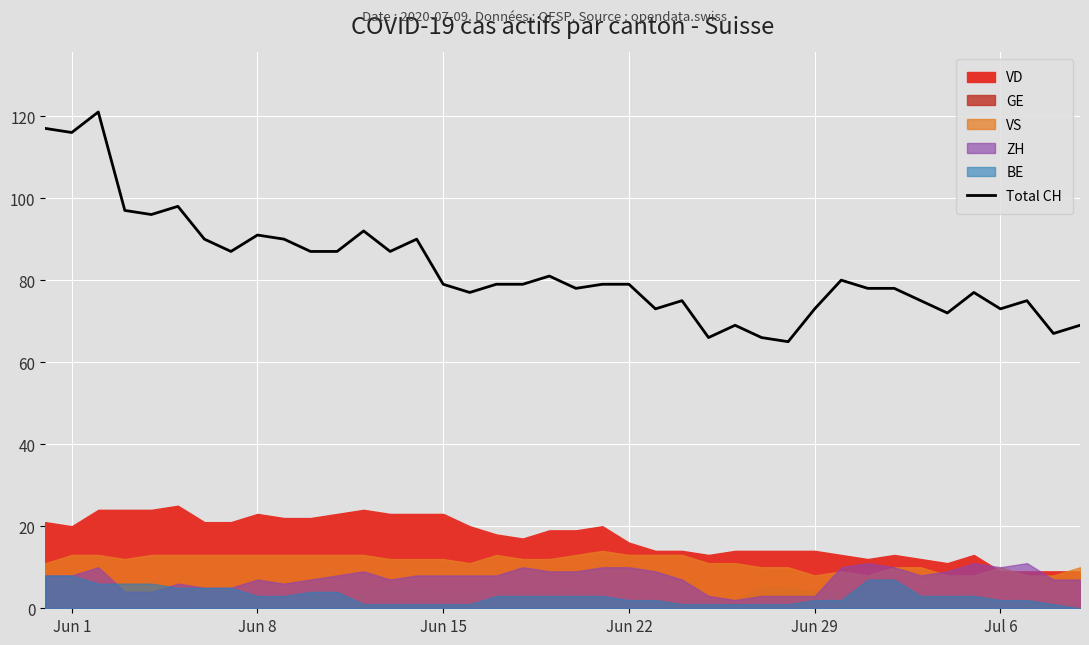

What is the sum of all values?

3308